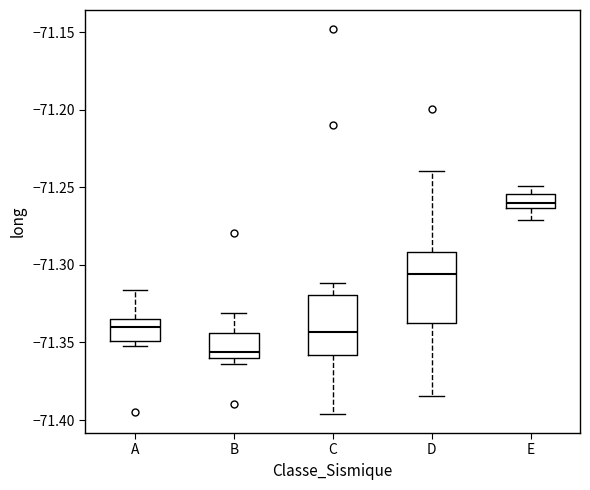

Which box is the tallest, from its lower edge to its upper edge?

D